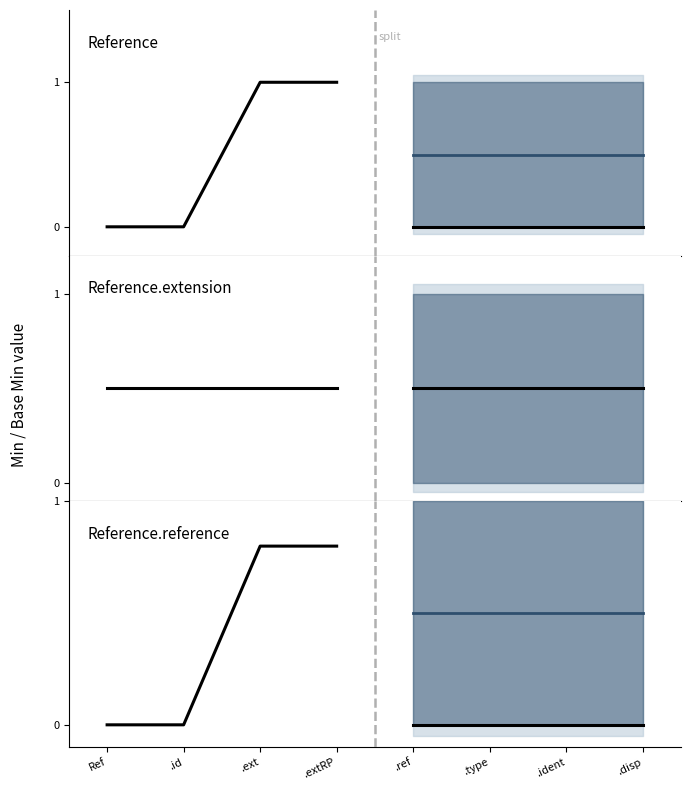

Reading left to right, extract all data points from this chart.

Reference: Ref=0.0	.id=0.0	.ext=1.0	.extRP=1.0
Reference.extension: Ref=0.5	.id=0.5	.ext=0.5	.extRP=0.5
Reference.reference: Ref=0.0	.id=0.0	.ext=0.8	.extRP=0.8